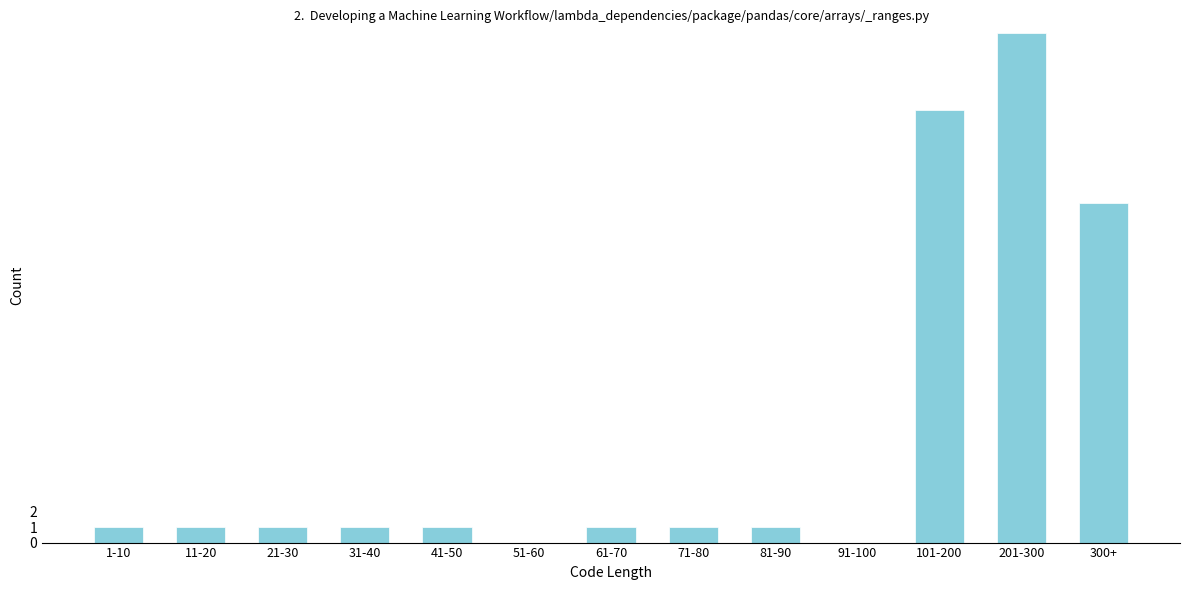

Reading right to left, what are all the values shown in this chart?

300+=22	201-300=33	101-200=28	91-100=0	81-90=1	71-80=1	61-70=1	51-60=0	41-50=1	31-40=1	21-30=1	11-20=1	1-10=1